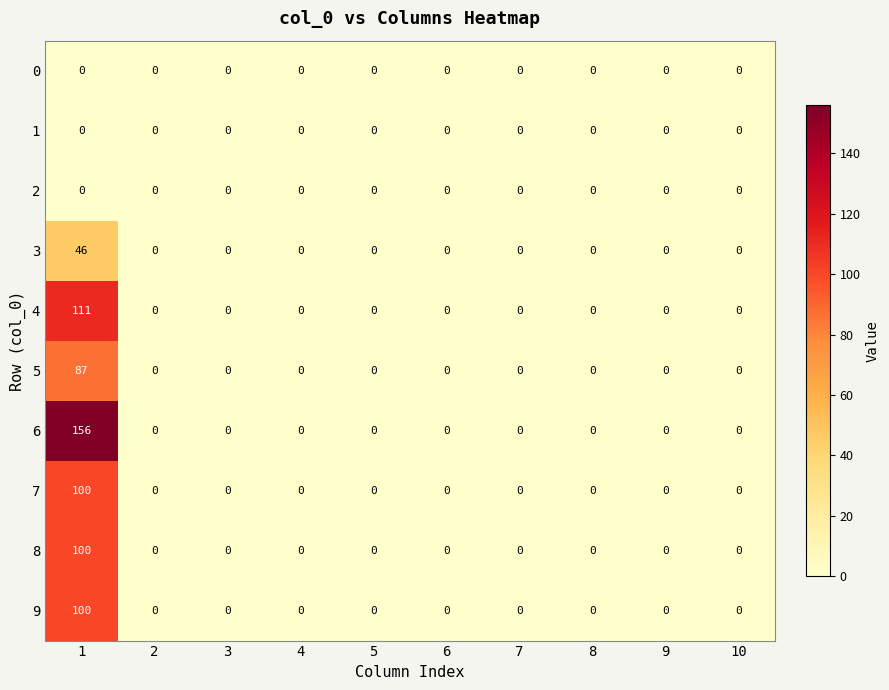

True or false: 0 has a value of 0 at 3.

True